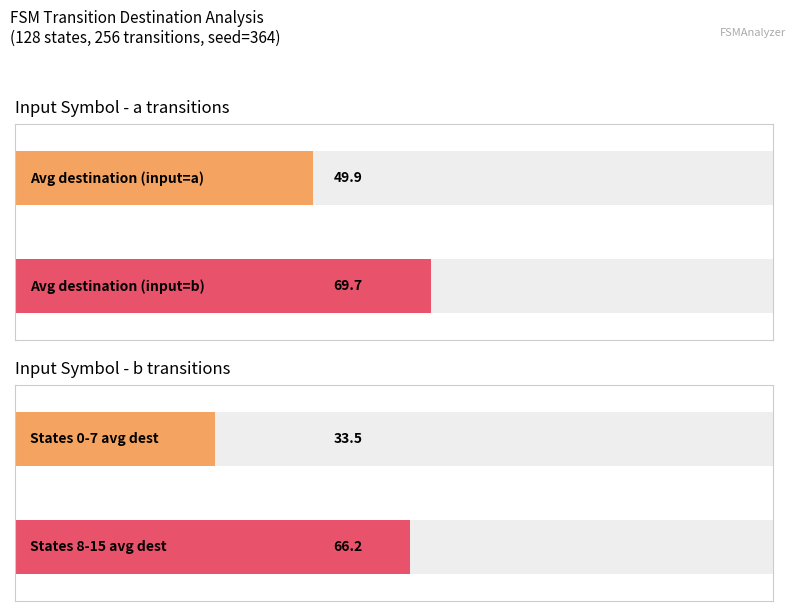

True or false: output_symbol=0 (avg destination_state) has a value of 35.6 at state 6.

False